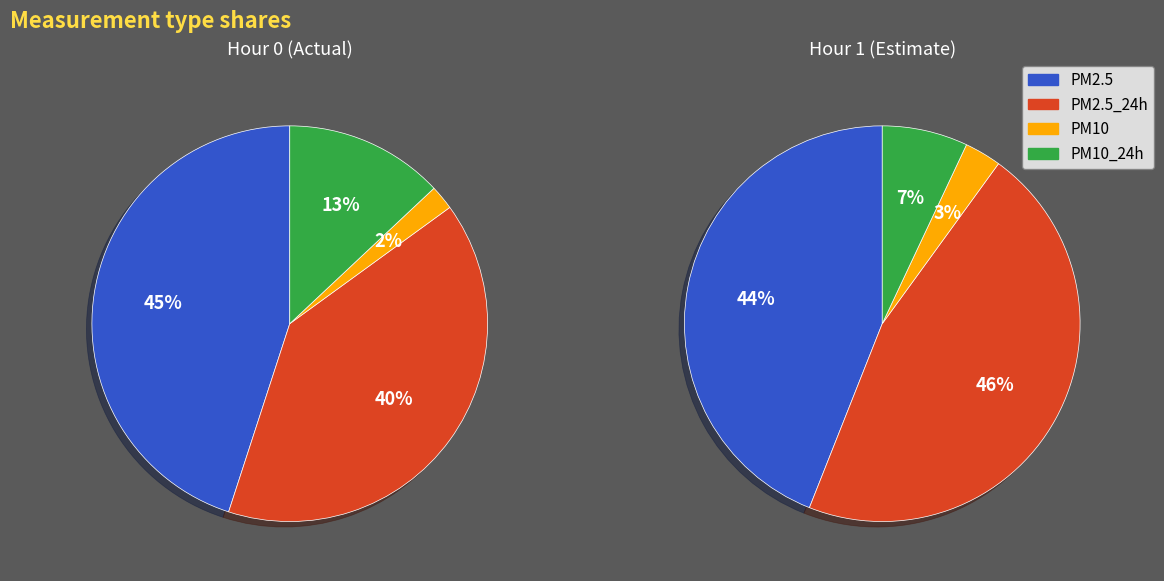

To the nearest percent, what portion does PM2.5 represent?

45%